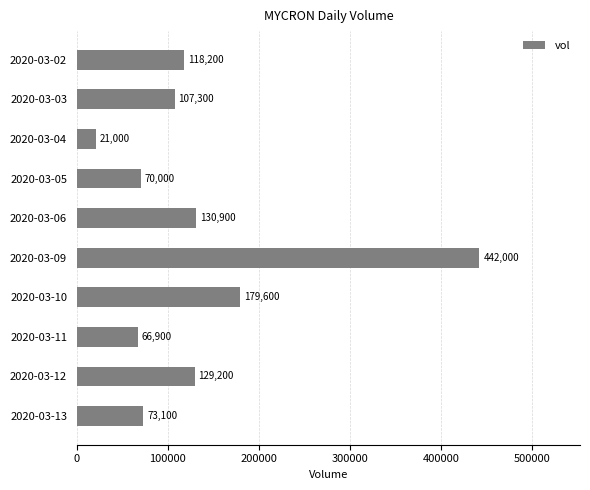

What is the value of the 5th bar from the top?

130900